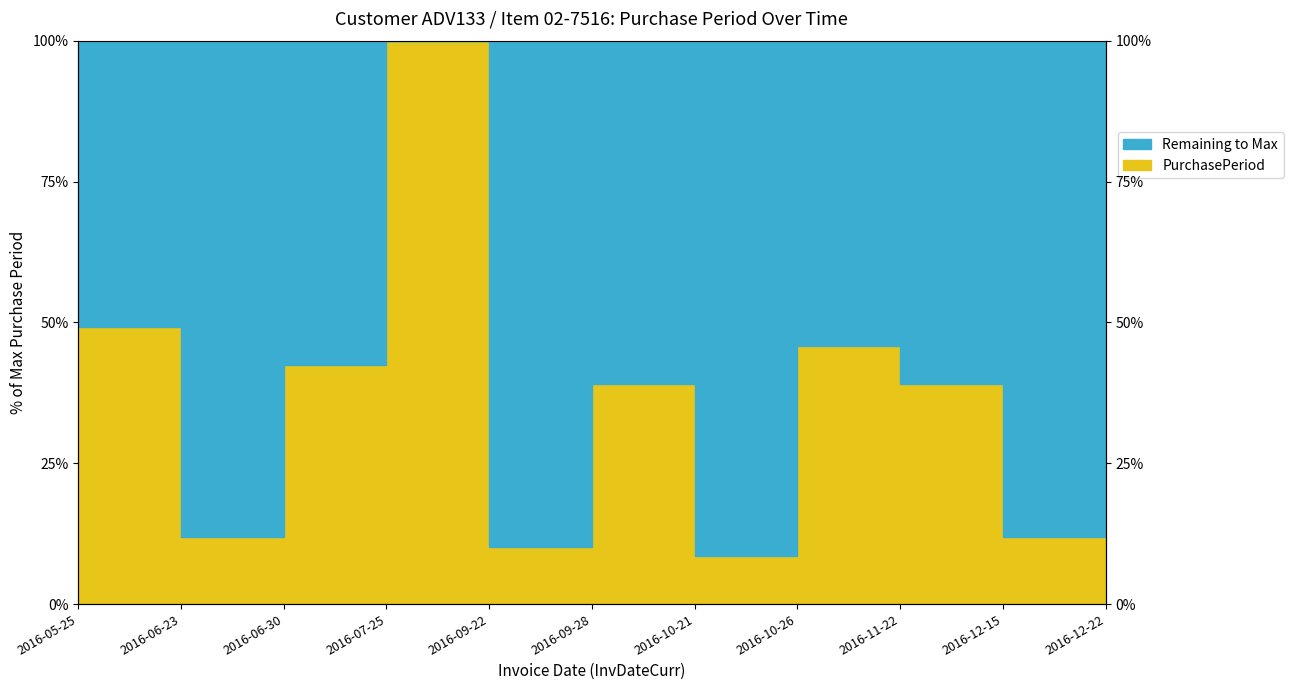

What is the difference between the maximum and second lowest values?

89.8